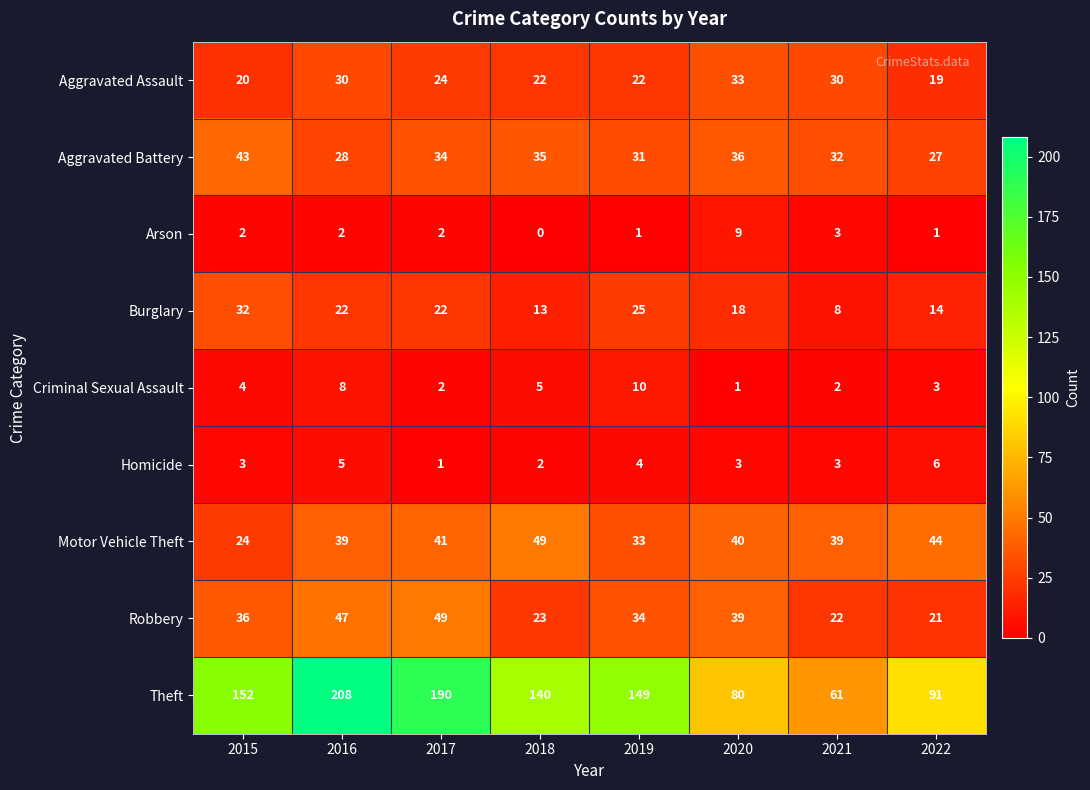

What is the sum of the Criminal Sexual Assault values at 2022 and 2019?

13